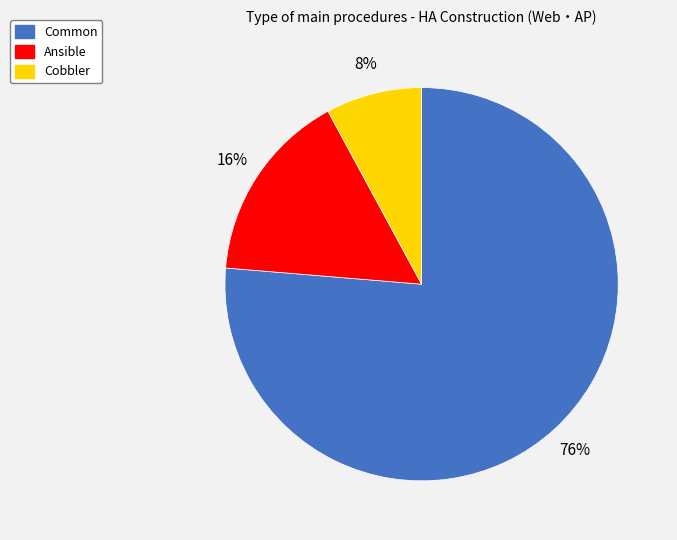

Which category has the biggest portion of the pie?

Common